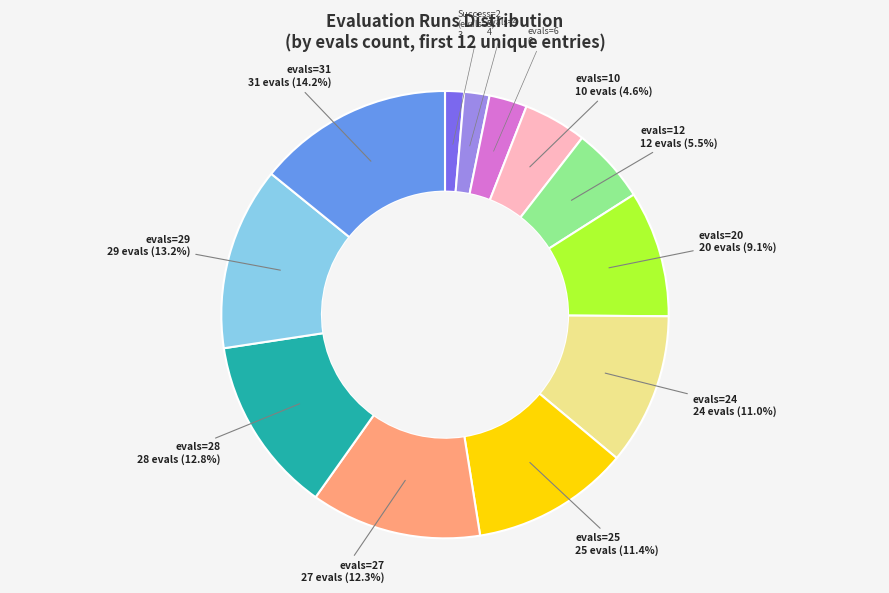

Does any single category account for the majority?

No